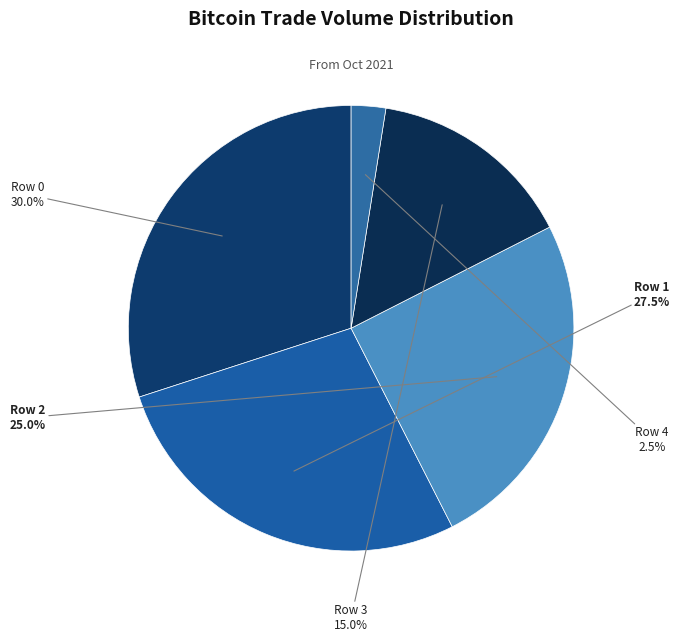

How many slices are in this pie chart?

5